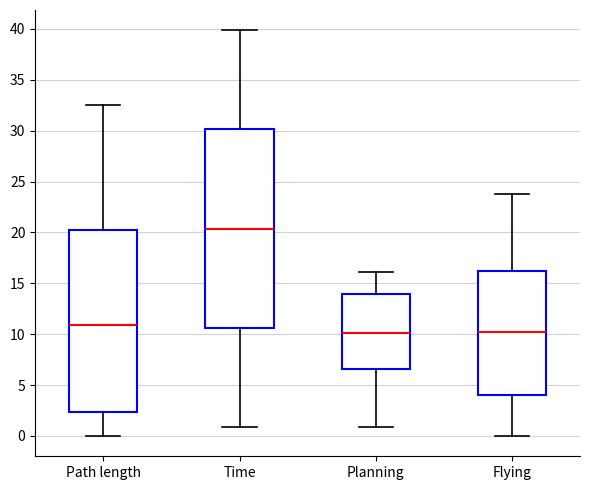

Which box's median line is the highest?

Time